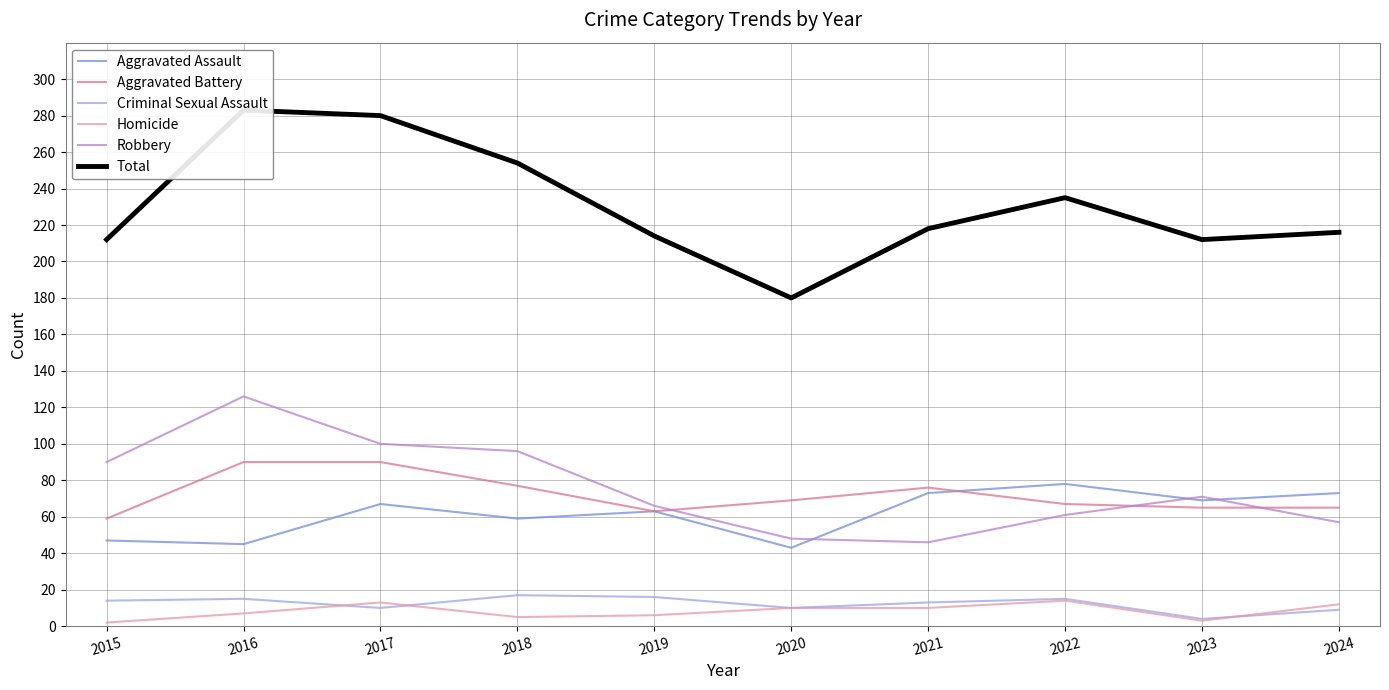

Where is the first local maximum for Aggravated Assault?

2017